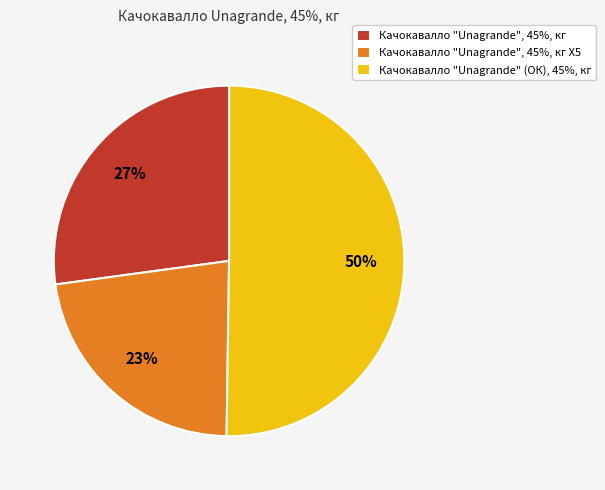

To the nearest percent, what portion does Качокавалло "Unagrande", 45%, кг Х5 represent?

23%